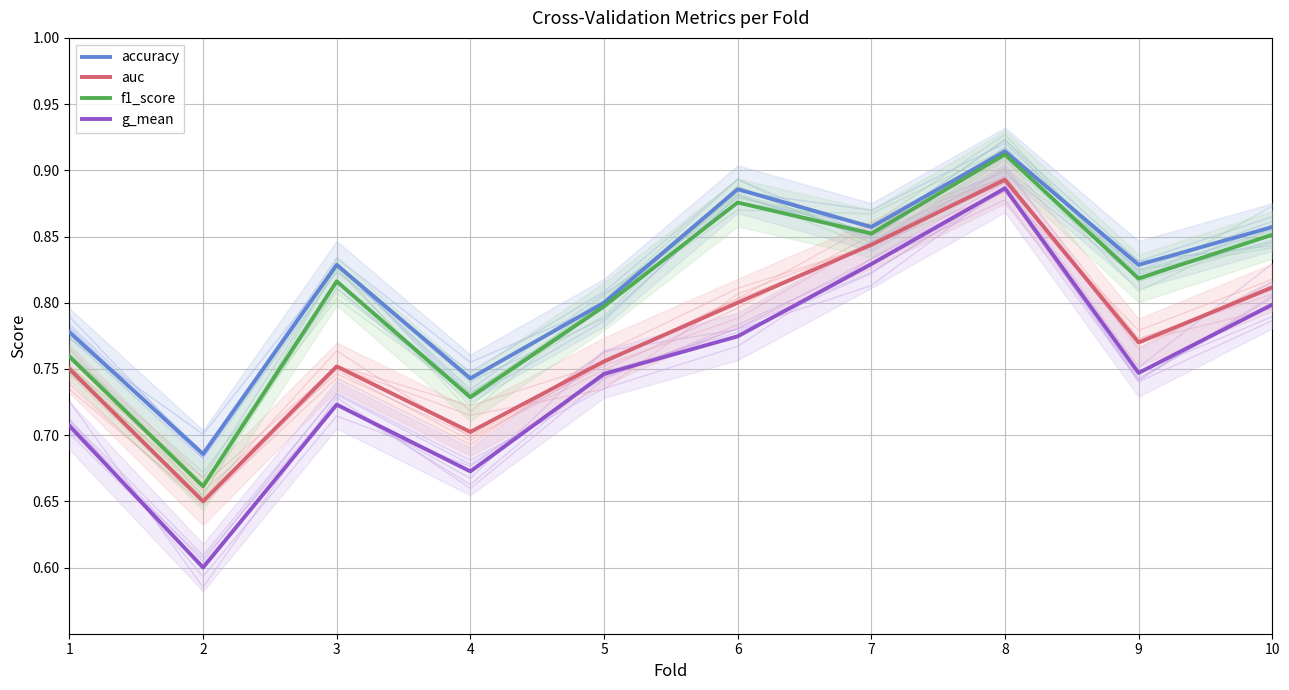

True or false: accuracy and g_mean cross at least once.

False